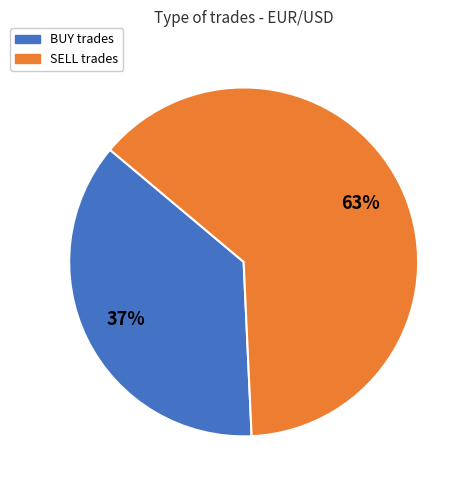

Which category has the biggest portion of the pie?

SELL